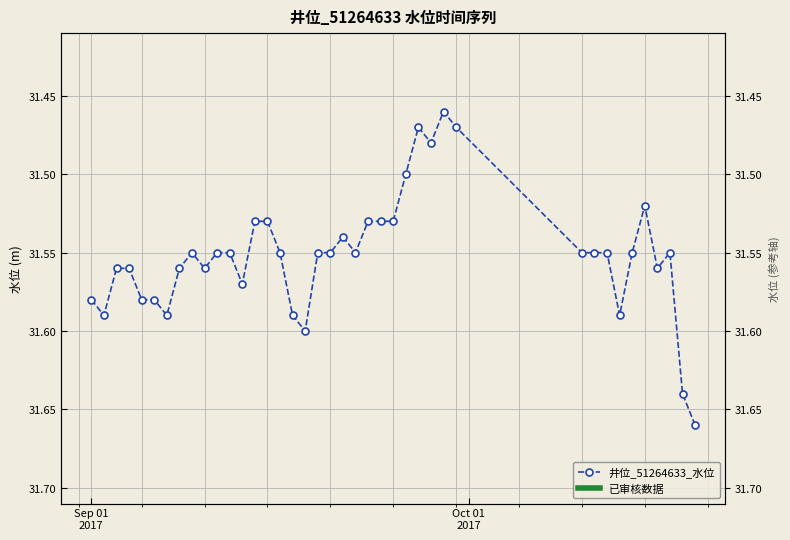

Reading left to right, extract all data points from this chart.

31.6	31.6	31.6	31.6	31.6	31.6	31.6	31.6	31.6	31.6	31.6	31.6	31.6	31.5	31.5	31.6	31.6	31.6	31.6	31.6	31.5	31.6	31.5	31.5	31.5	31.5	31.5	31.5	31.5	31.5	31.6	31.6	31.6	31.6	31.6	31.5	31.6	31.6	31.6	31.7